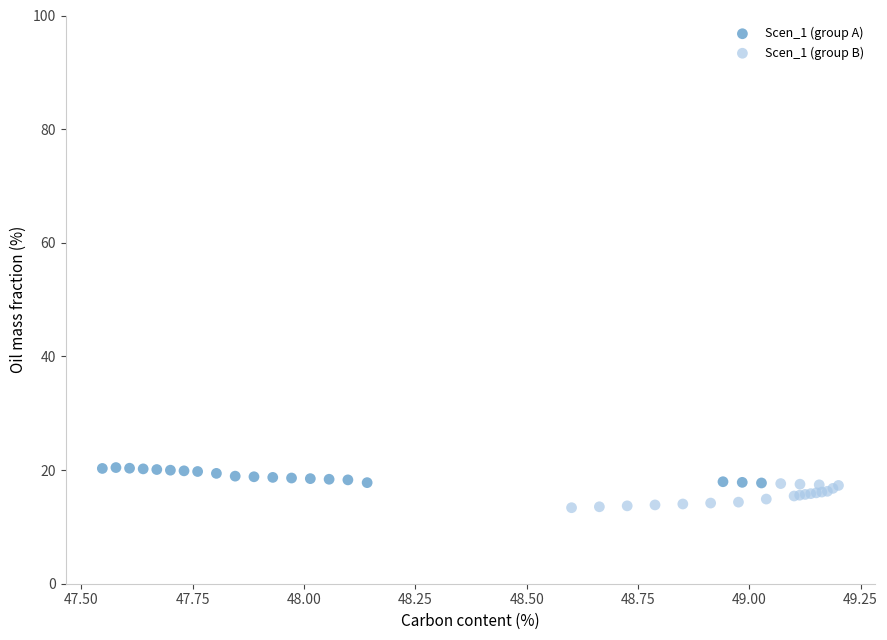

Which series has the largest Y range (max minus min)?

Scen_1 (group B)